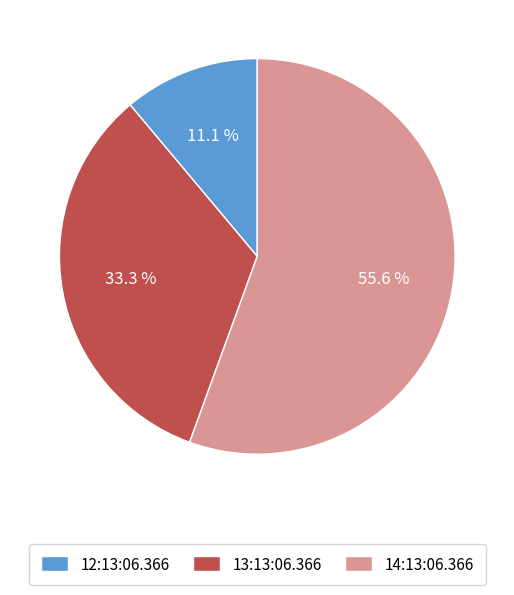

Which category has the smallest portion of the pie?

12:13:06.366